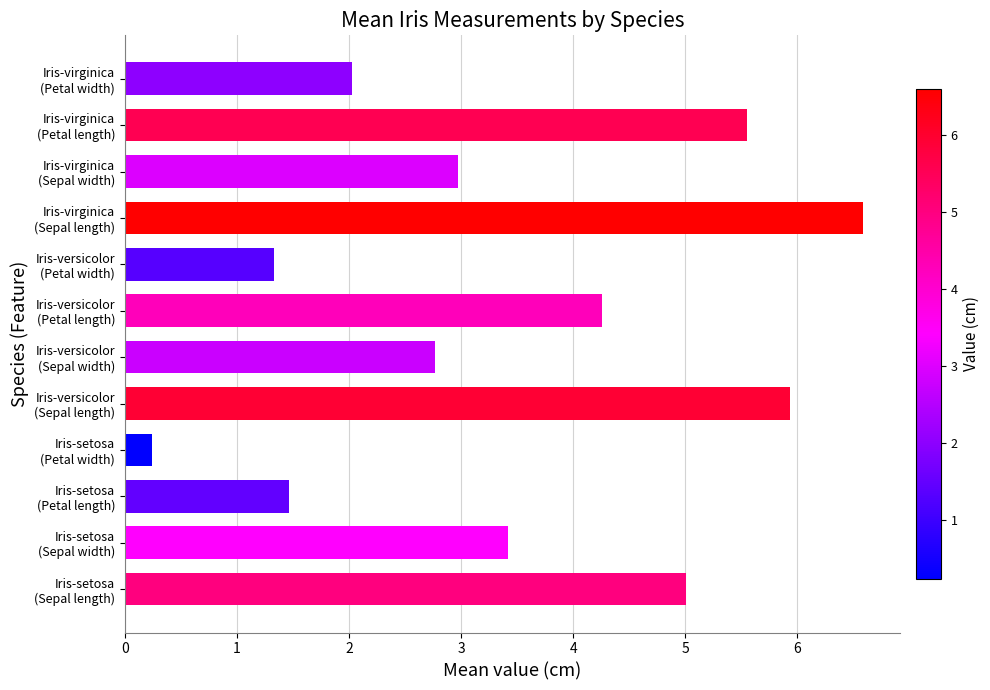

What is the maximum value shown in the chart?

6.6